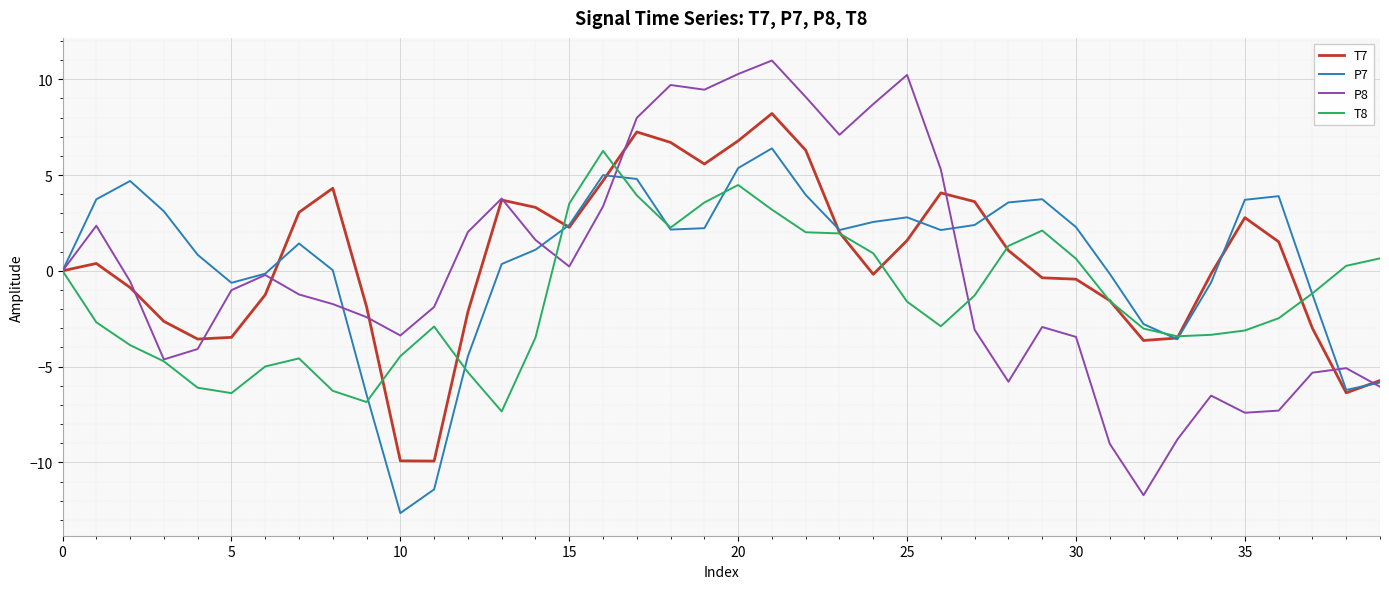

Which series has the widest spread of values?

P8